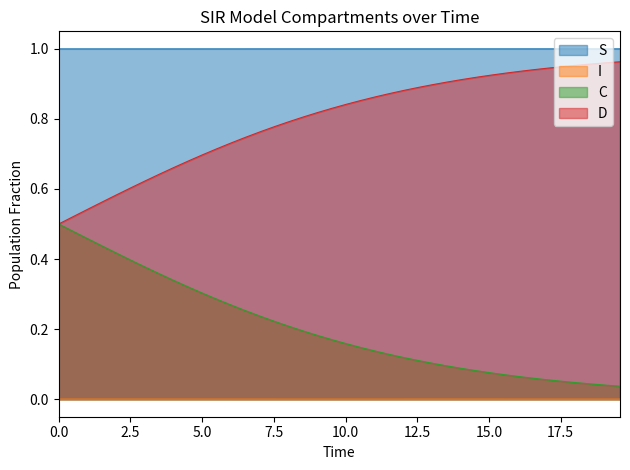

Which series has the largest total across all categories?

S